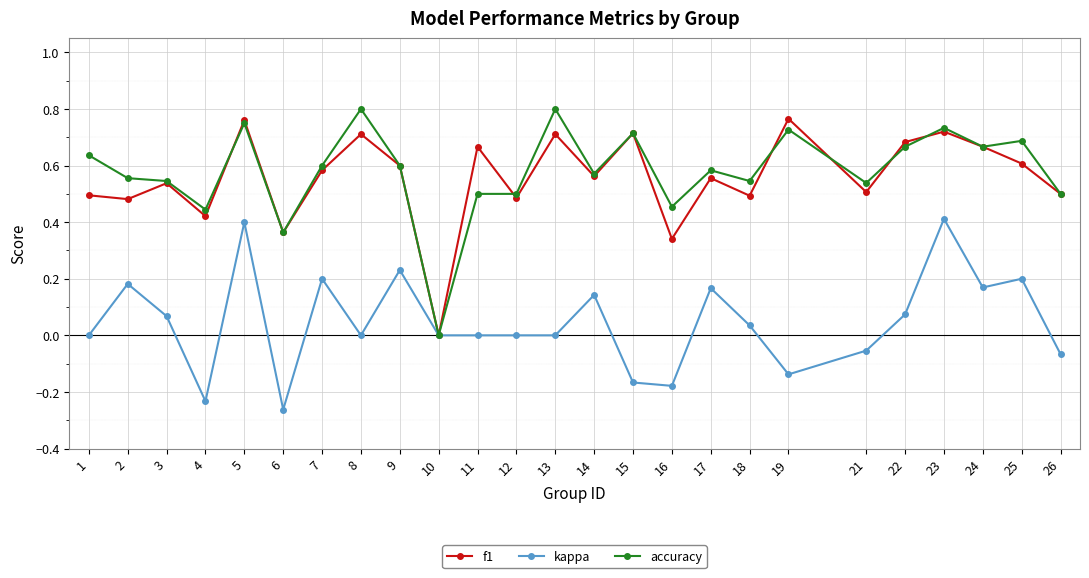

What is the total value across all series at 21?

1.0